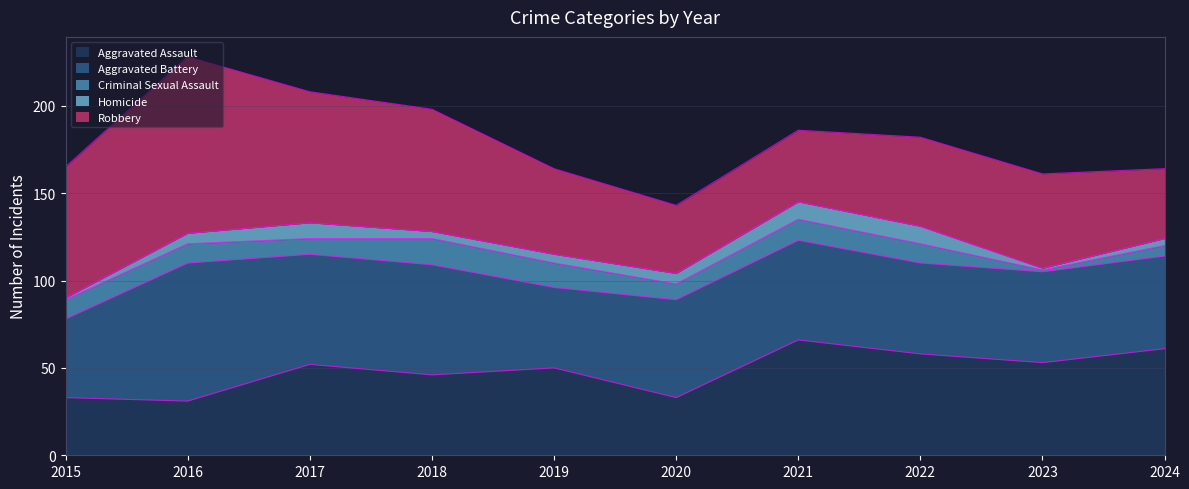

Is it true that Criminal Sexual Assault equals 6 at 2015?

False